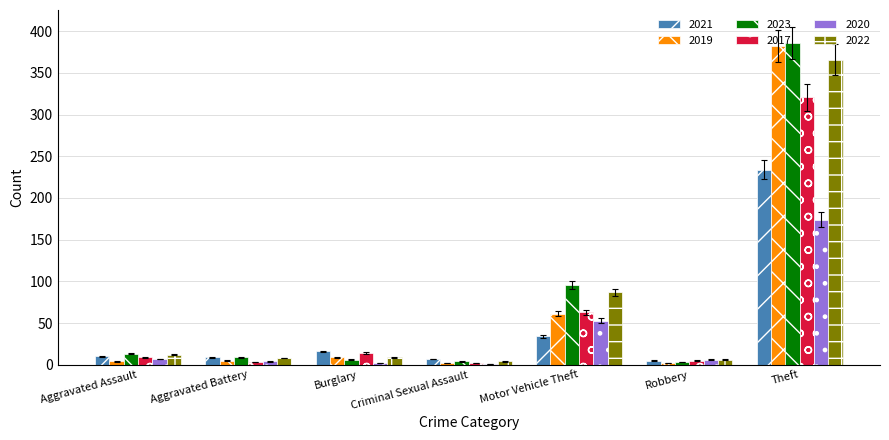

What is the sum of all 2019 values?

465